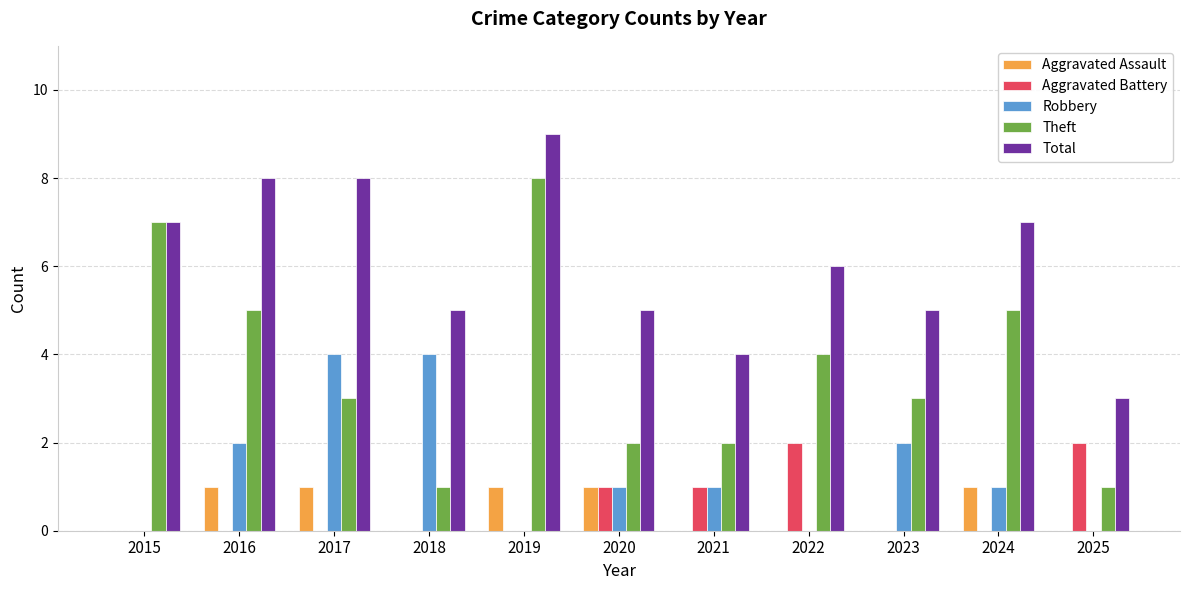

True or false: Aggravated Assault has a value of 1 at 2024.

True